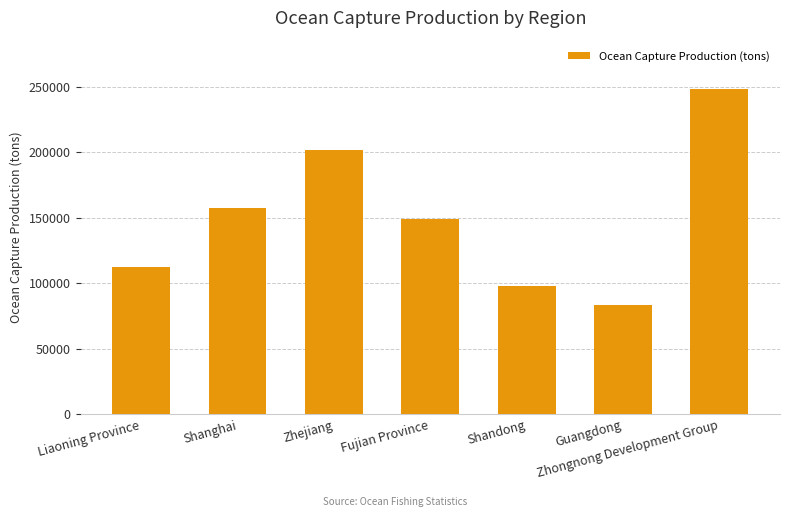

Rank the categories by value from lowest to highest.

Guangdong, Shandong, Liaoning Province, Fujian Province, Shanghai, Zhejiang, Zhongnong Development Group